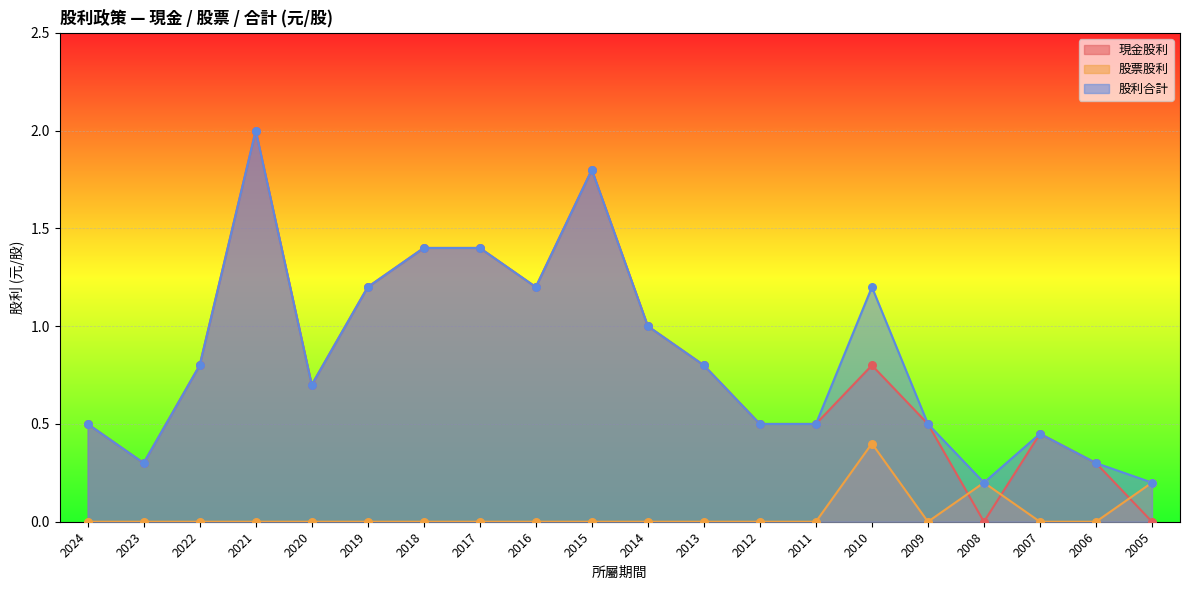

Which series contains the highest Y value?

現金股利